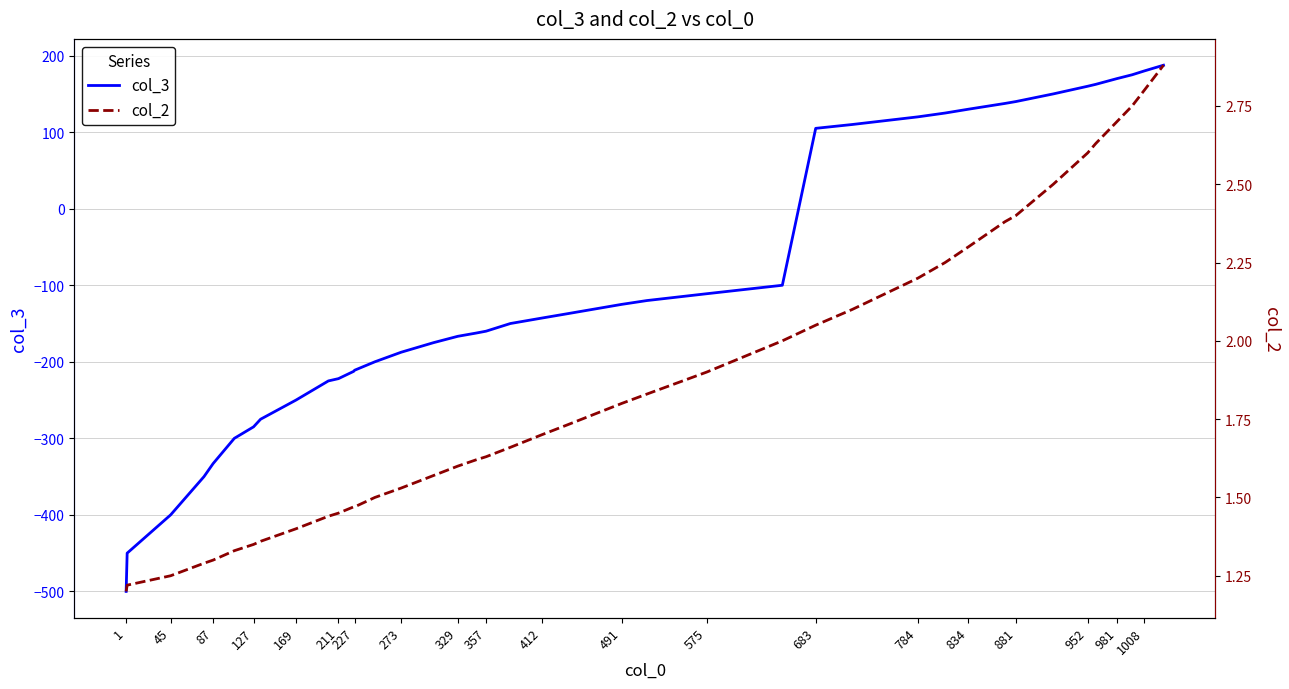

What is the minimum value for col_3?

-500.0